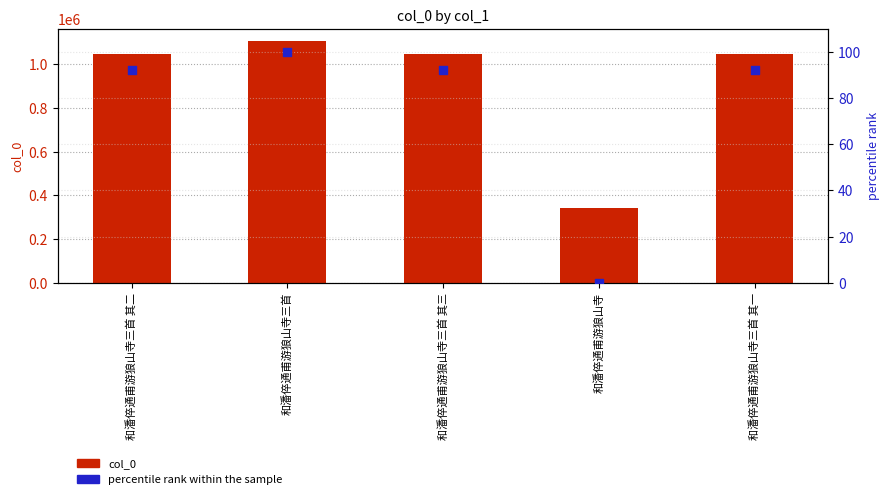

Which series has the largest Y range (max minus min)?

col_0